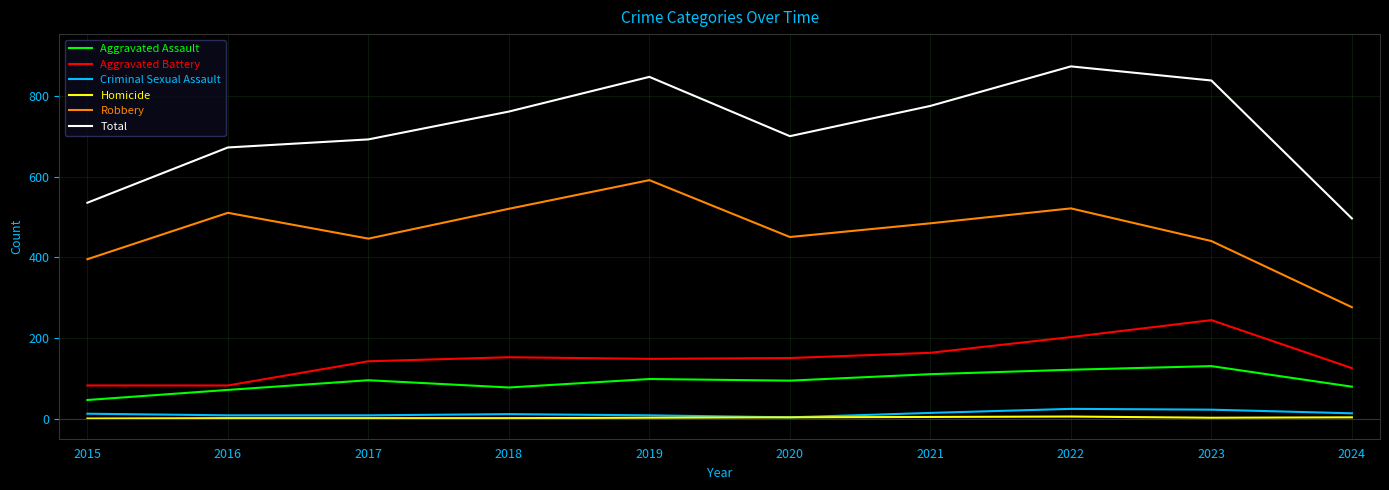

The Total series shows 1229 at 2019. True or false?

False